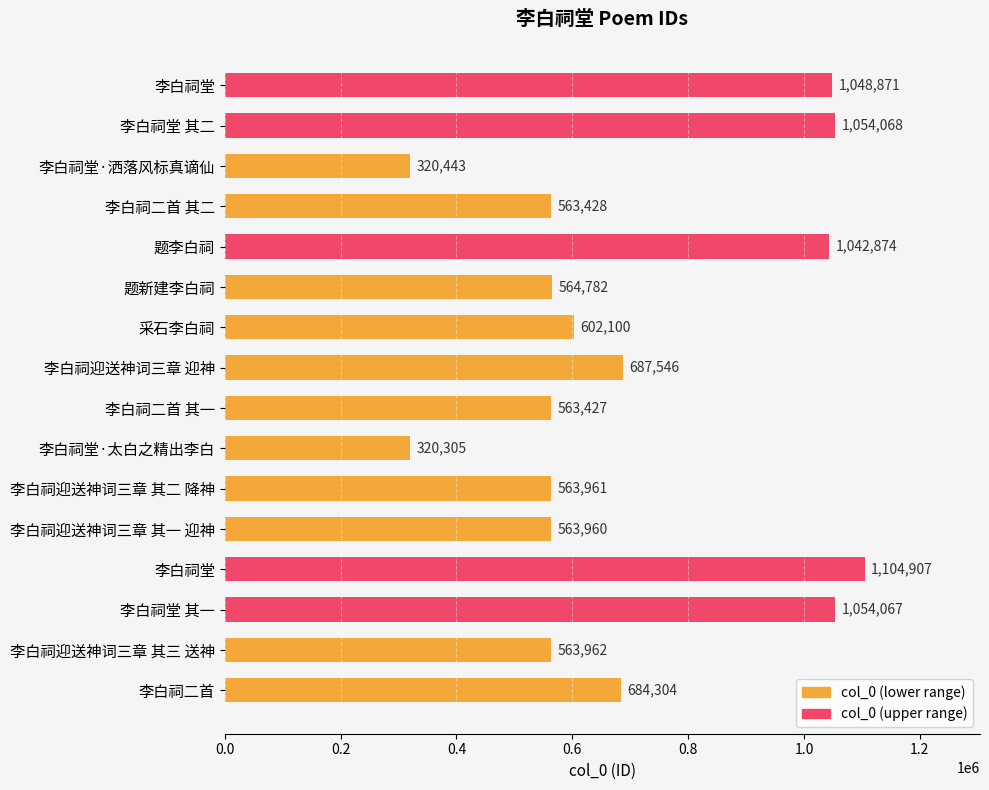

Count the number of categories in the chart.

16